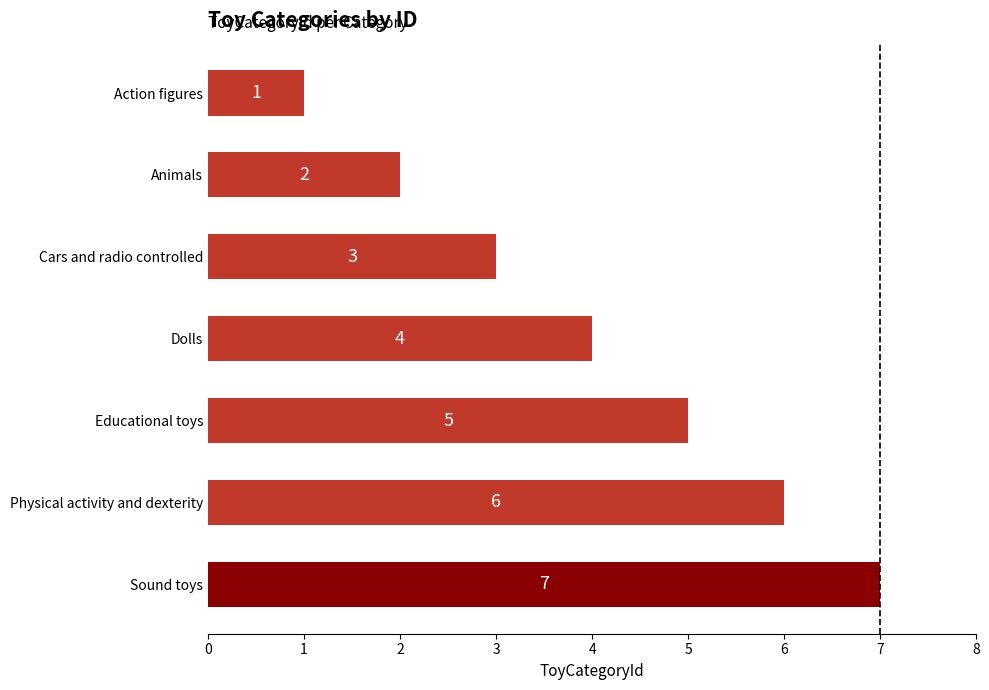

How many values are below 4?

3